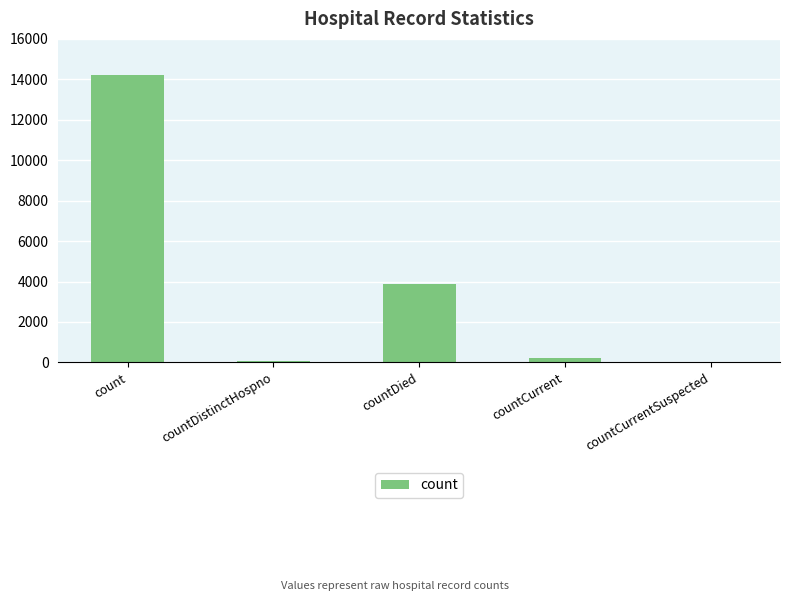

The value at countDistinctHospno is 71. True or false?

True